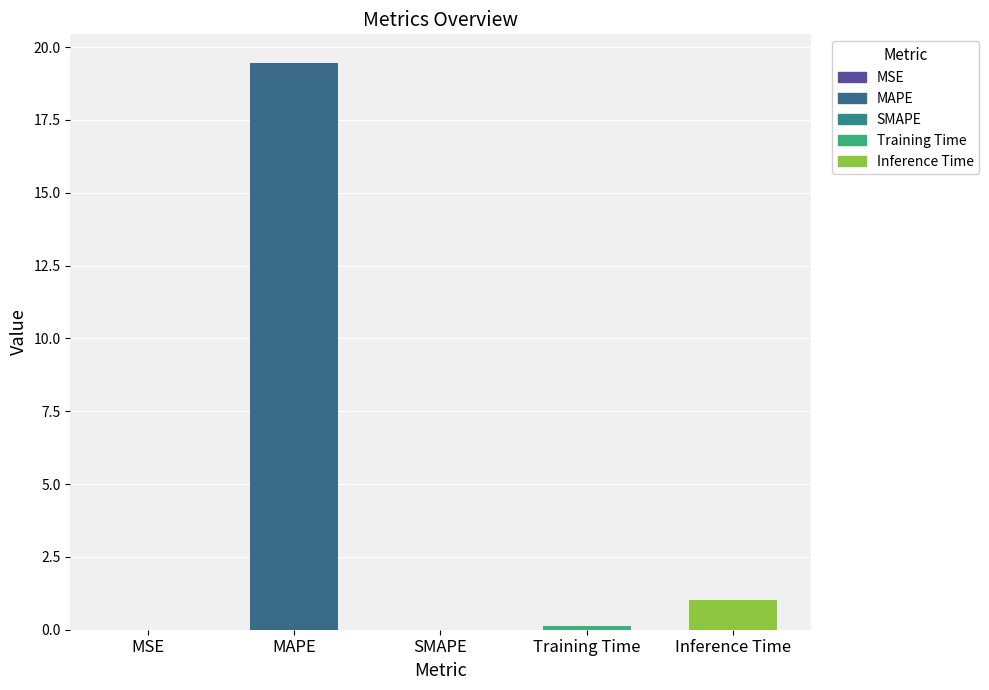

What is the sum of all values?

20.6